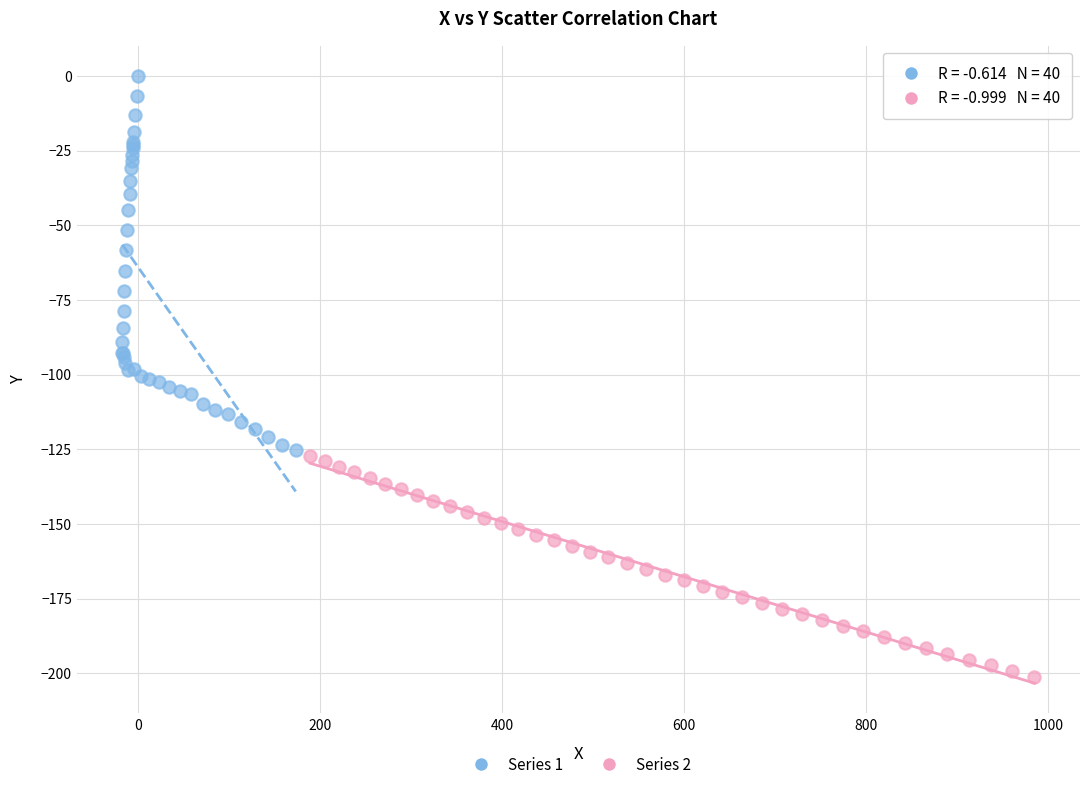

Which series has the largest Y range (max minus min)?

Series 1